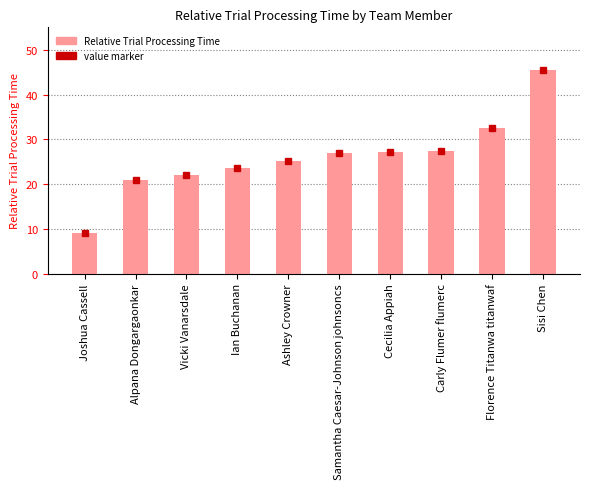

Approximately how many times larger is the value at Sisi Chen compared to Ian Buchanan?

1.9